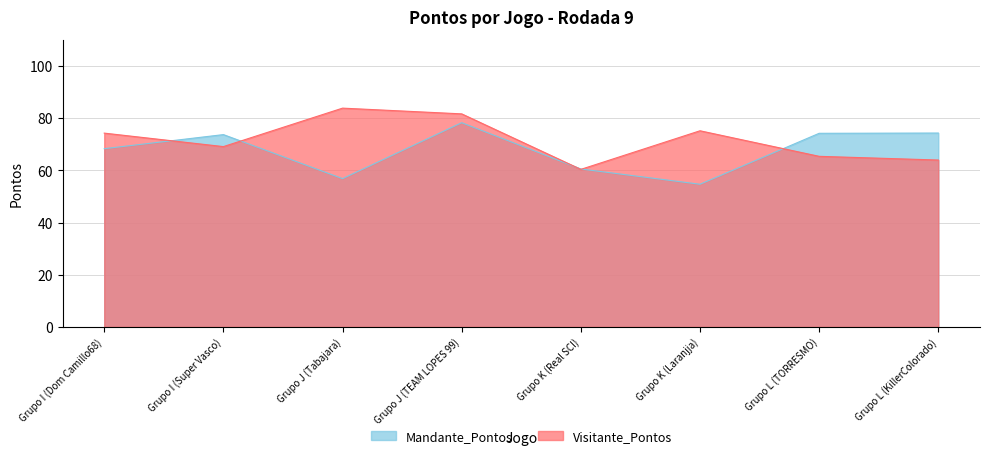

How many interior local peaks does the Visitante_Pontos series have?

2